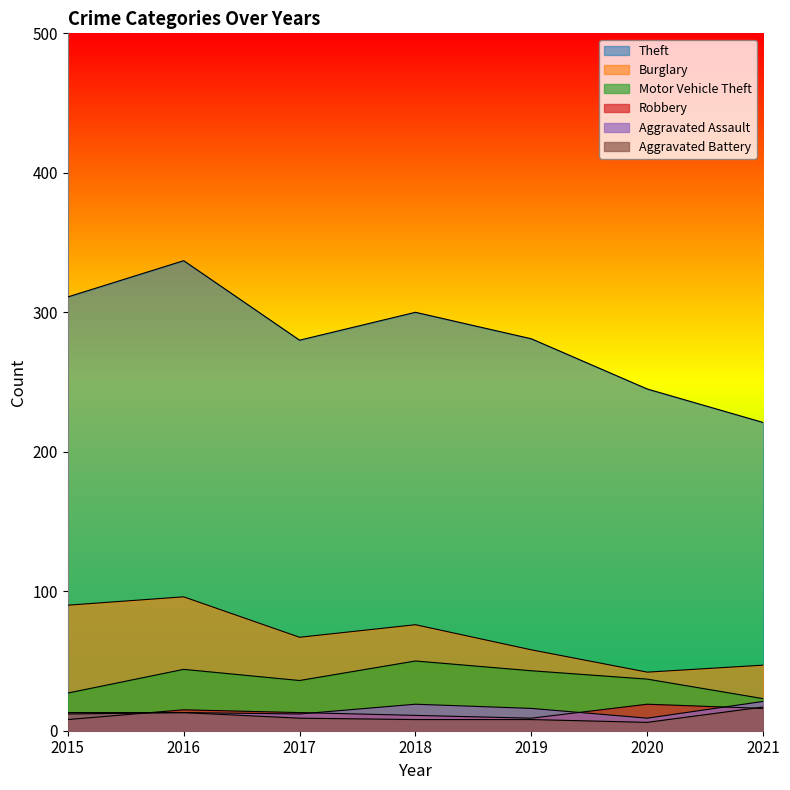

What is the difference between the highest and lowest values at 2016?

324